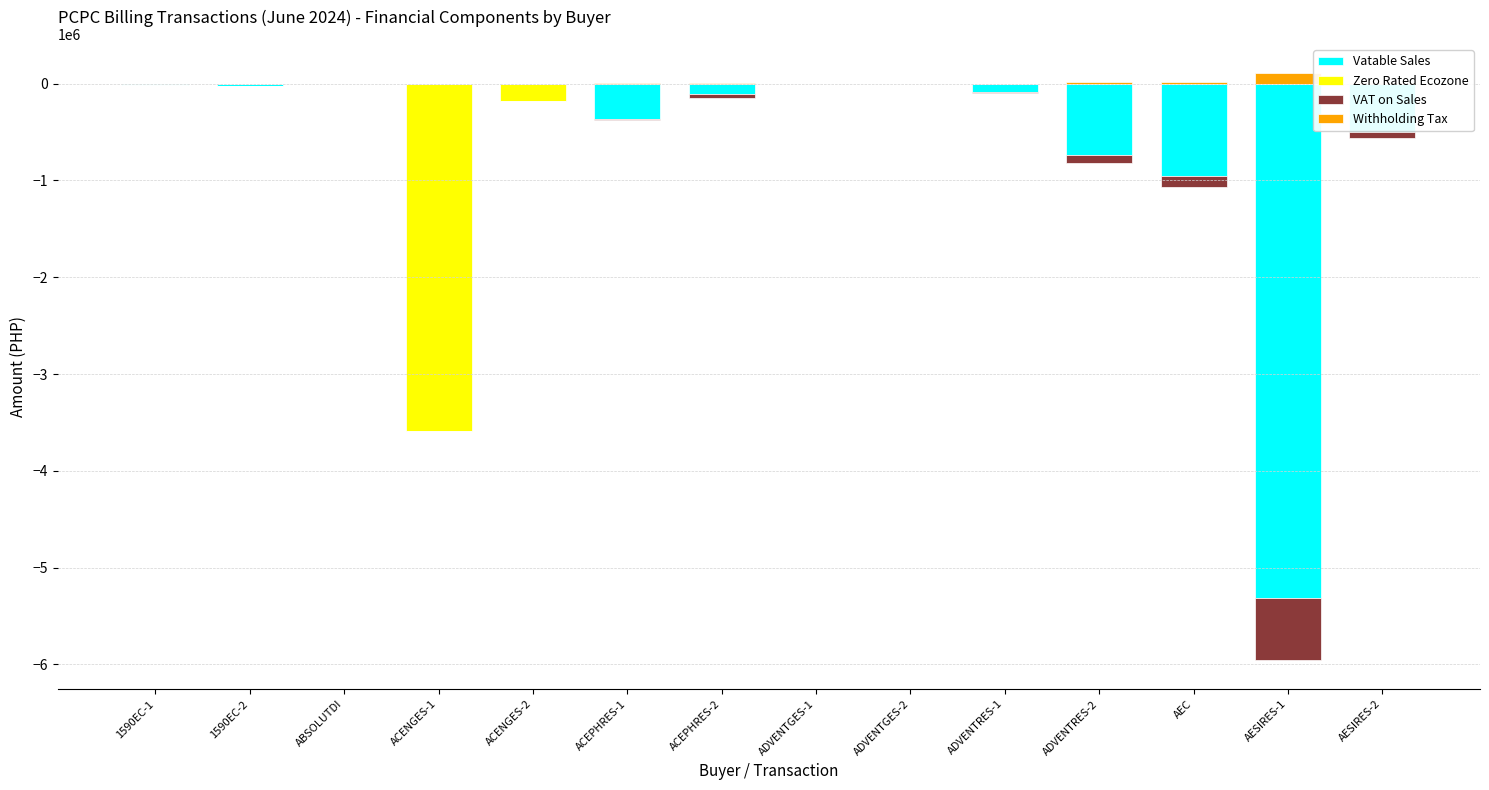

What is the label of the 1st bar from the right?

AESIRES-2